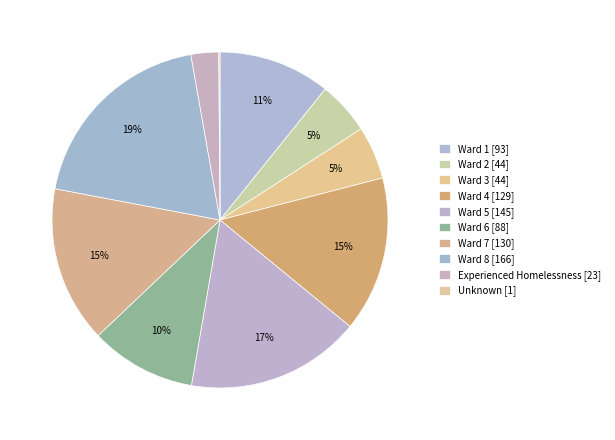

Which slice is the smallest?

Unknown